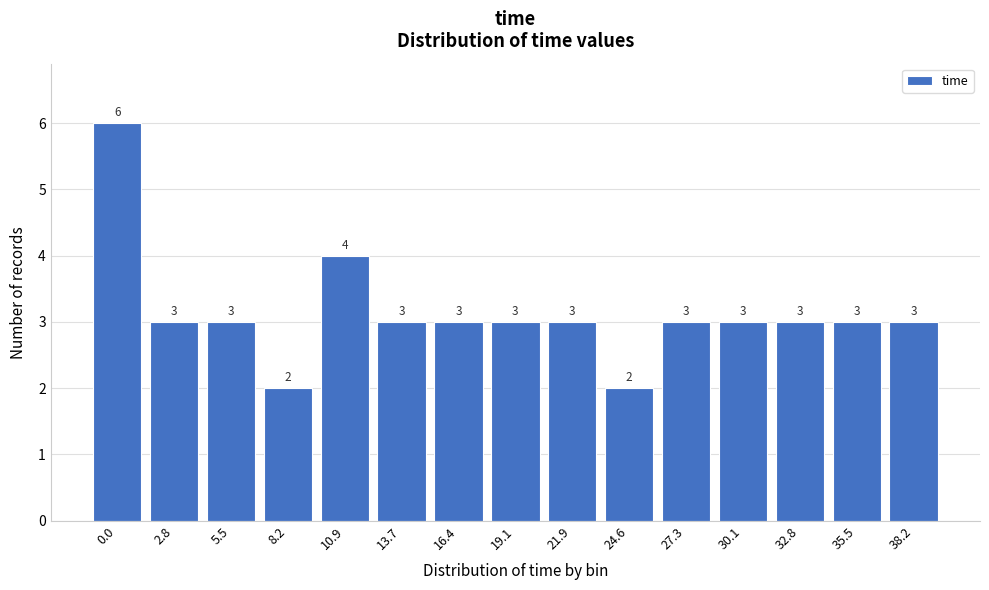

Reading left to right, transcribe all the data shown in this chart.

0.0=6	2.8=3	5.5=3	8.2=2	10.9=4	13.7=3	16.4=3	19.1=3	21.9=3	24.6=2	27.3=3	30.1=3	32.8=3	35.5=3	38.2=3